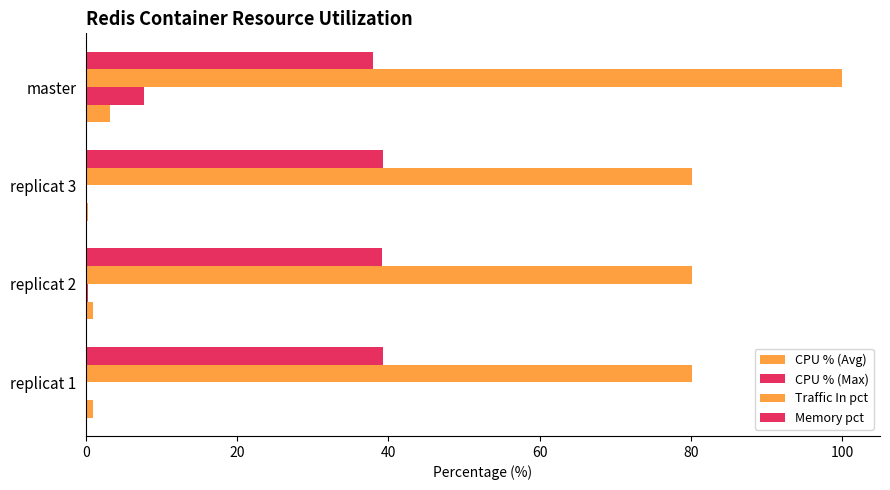

Count the number of categories in the chart.

4